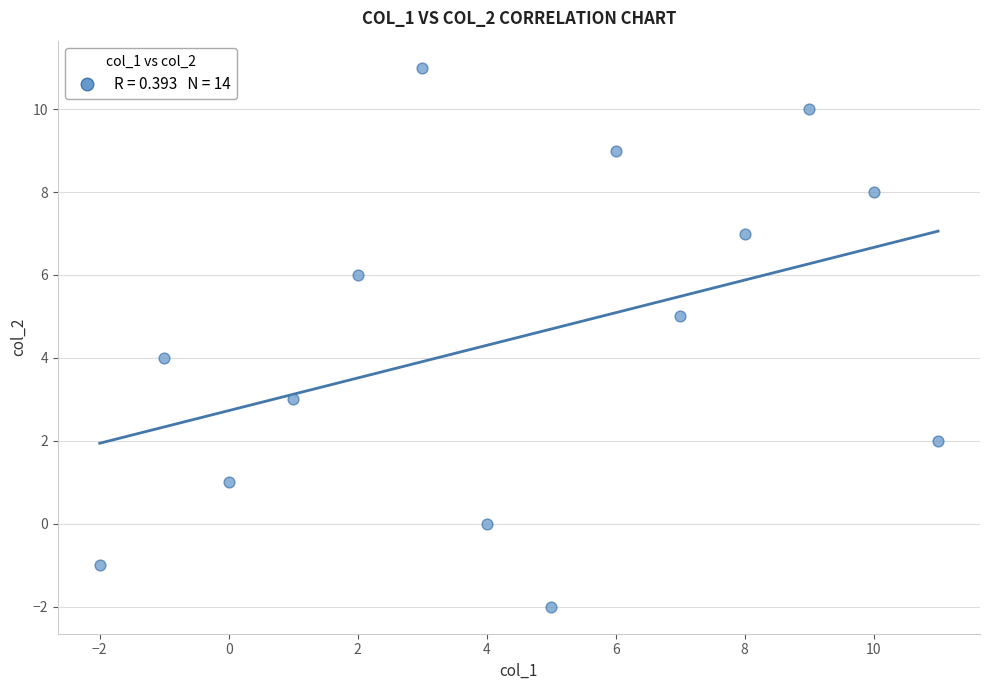

What is the range of Y values (max minus min)?

13